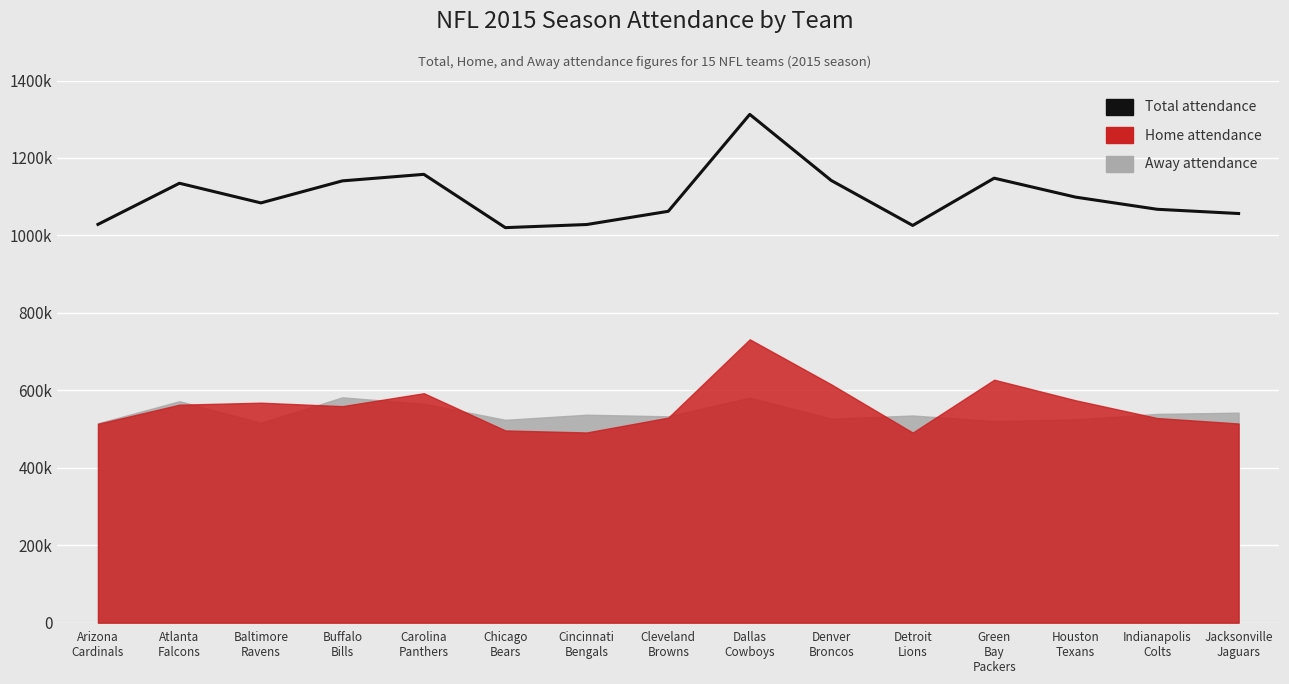

Where is the first local maximum?

Atlanta
Falcons